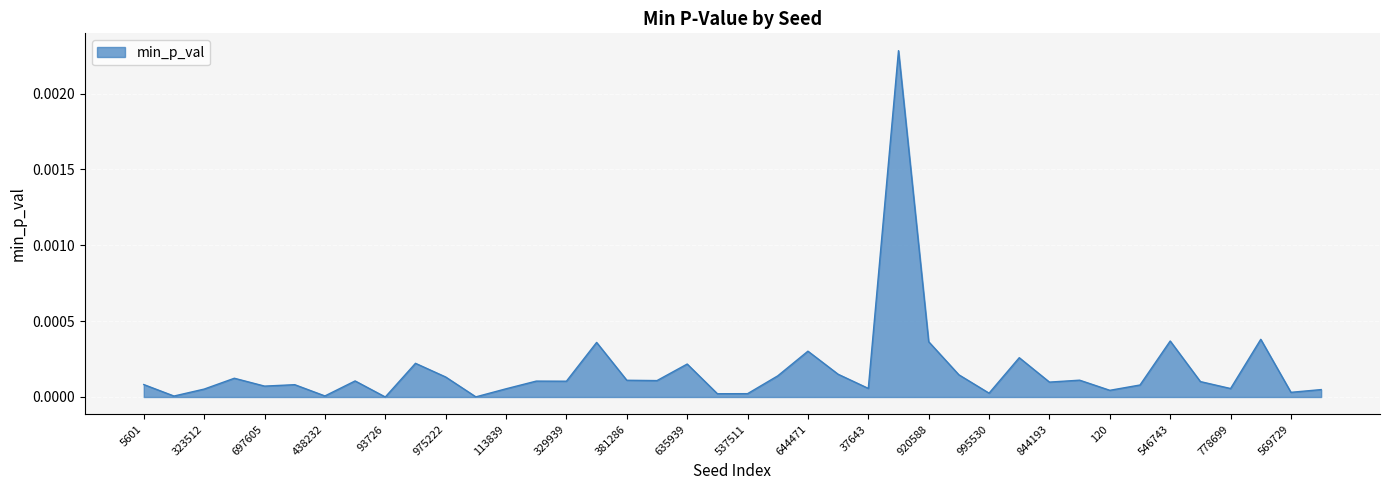

Does the chart display data point markers on the line(s)?

No